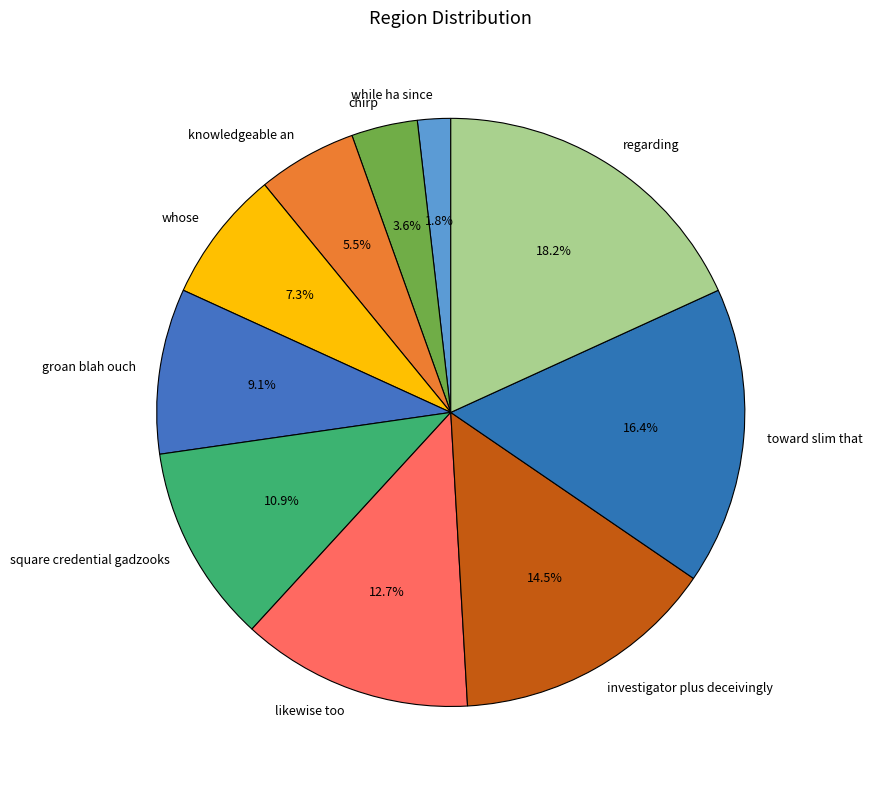

How many slices are in this pie chart?

10